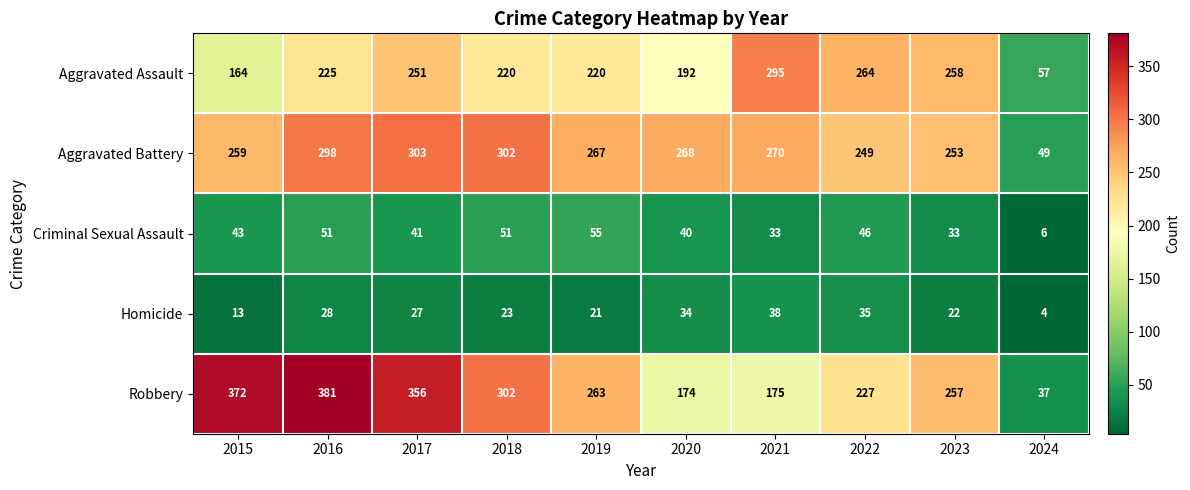

At which label does Aggravated Battery reach its peak?

2017